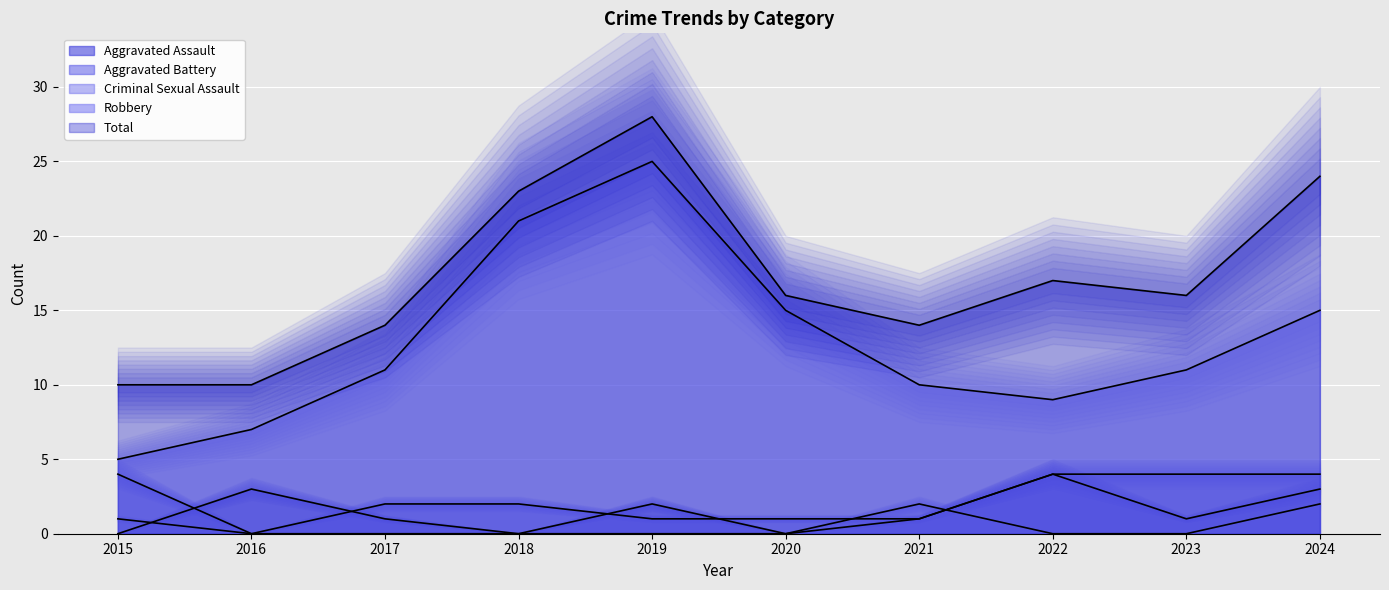

How many lines are shown in the chart?

5